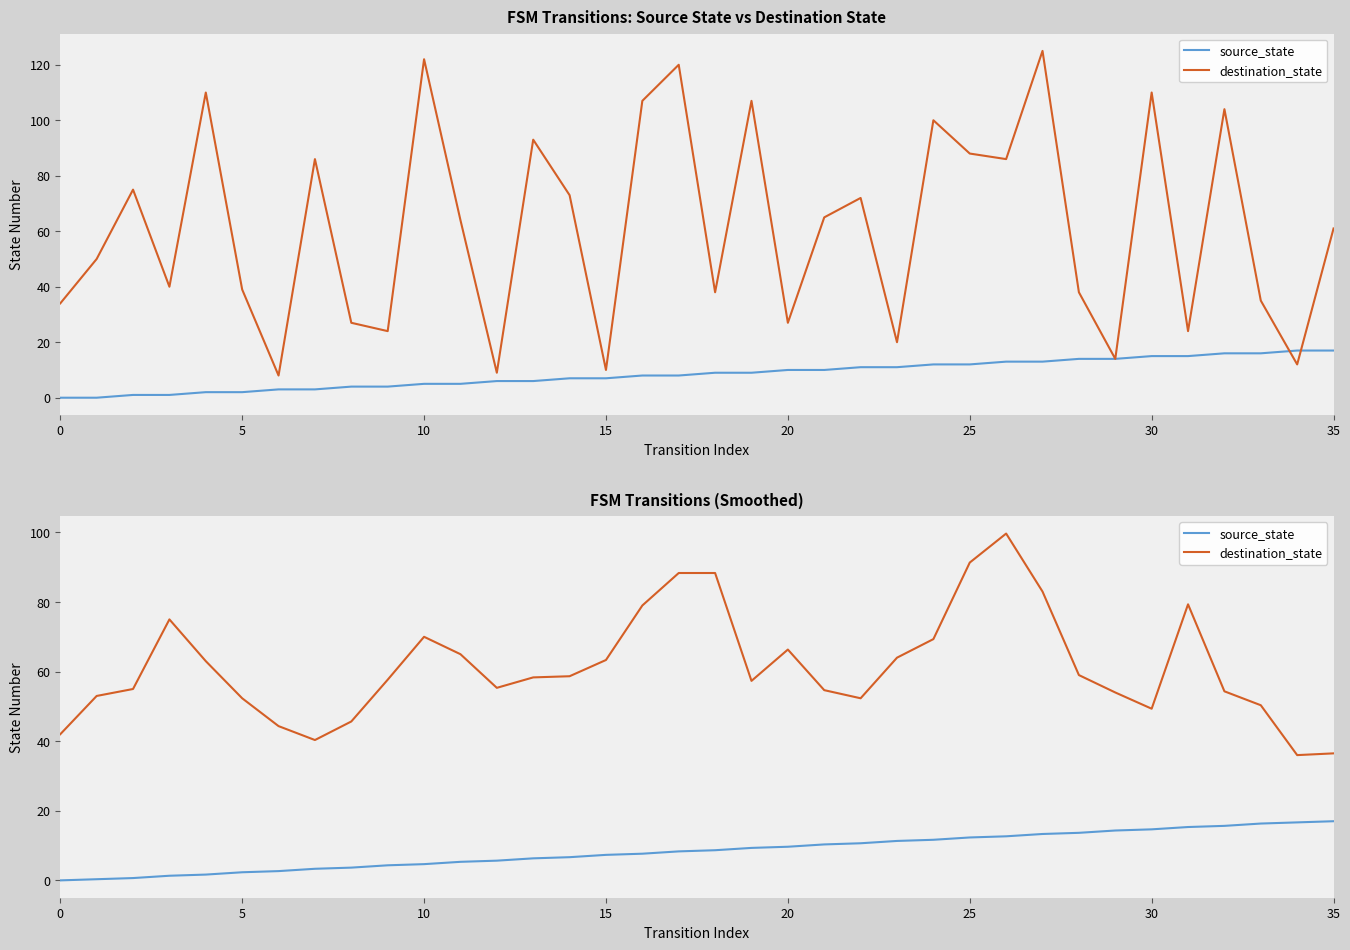

Which has a higher value, 30 or 9?

30